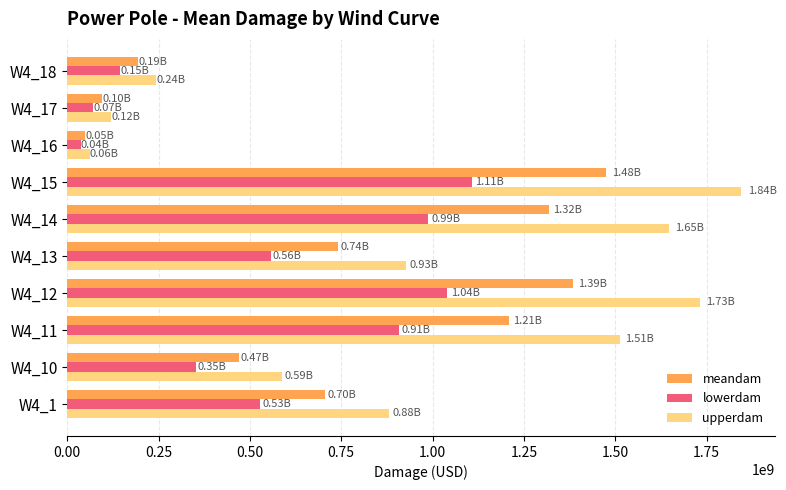

Count the number of categories in the chart.

10